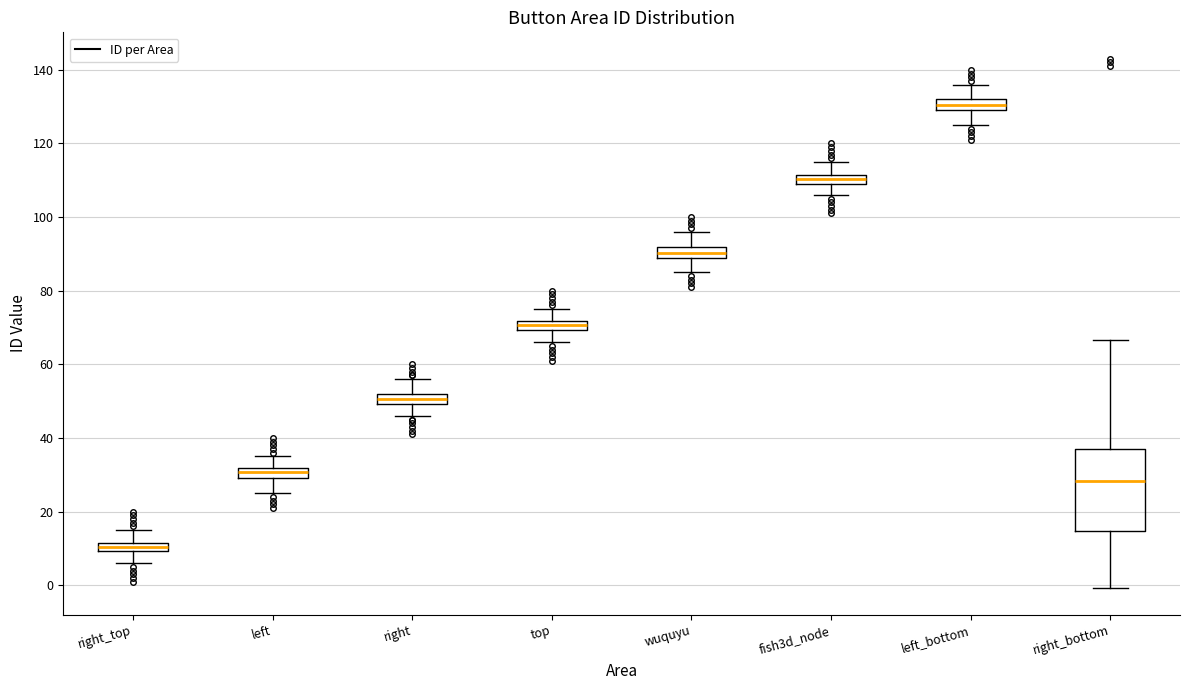

Where is the upper edge of the box for right_bottom on the y-axis? The values are not printed on the chart, so give them approximately, as read against the axis.

38